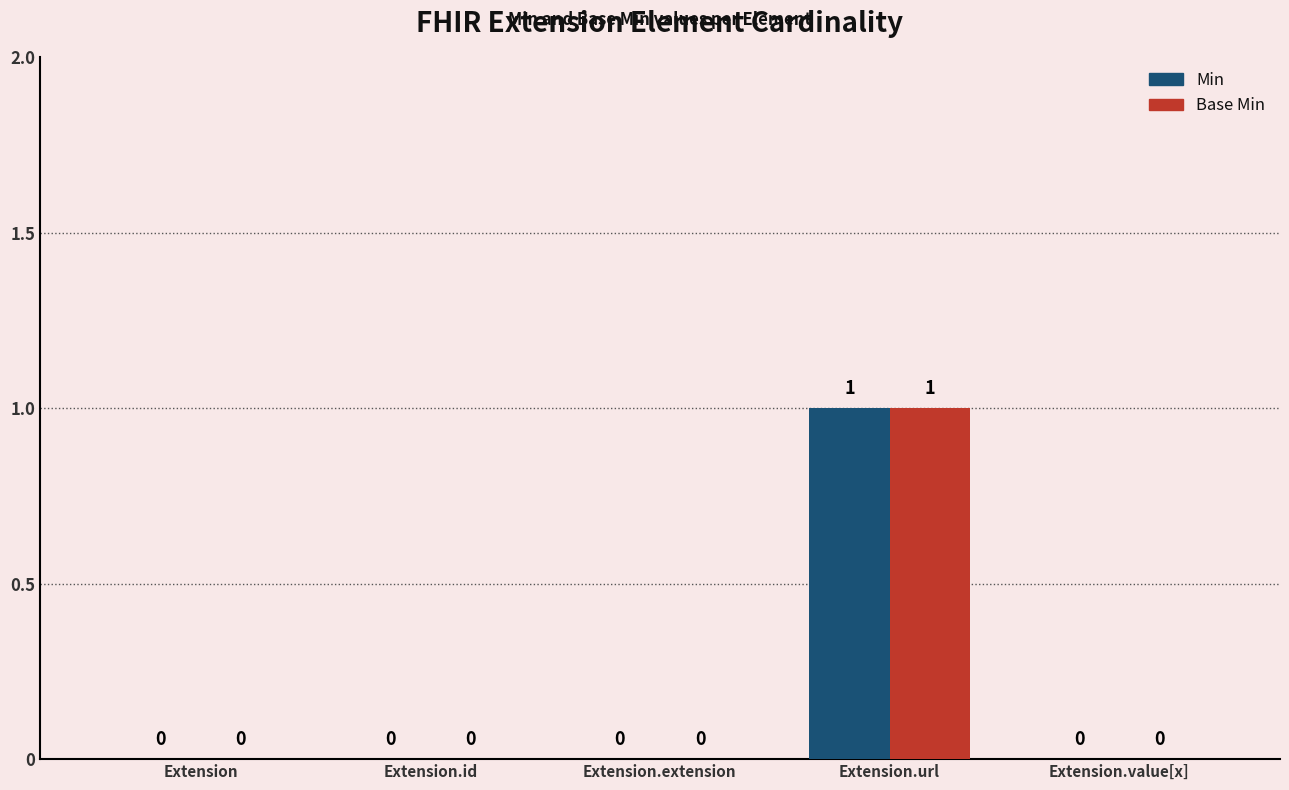

What is the value of the Base Min bar at the 4th from the left?

1